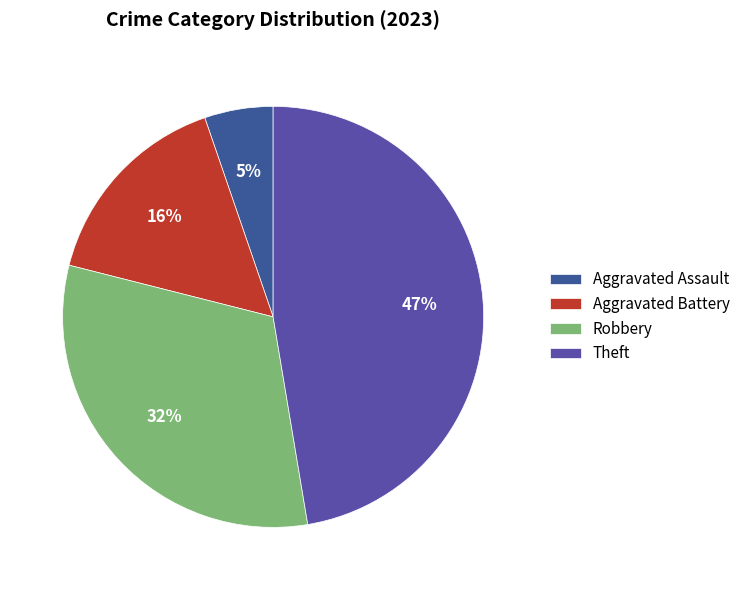

Is it true that Robbery is 32% of the pie?

True